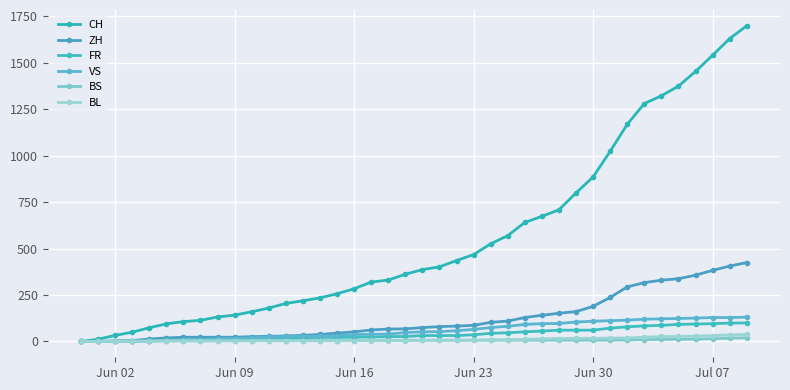

True or false: VS and ZH cross at least once.

False